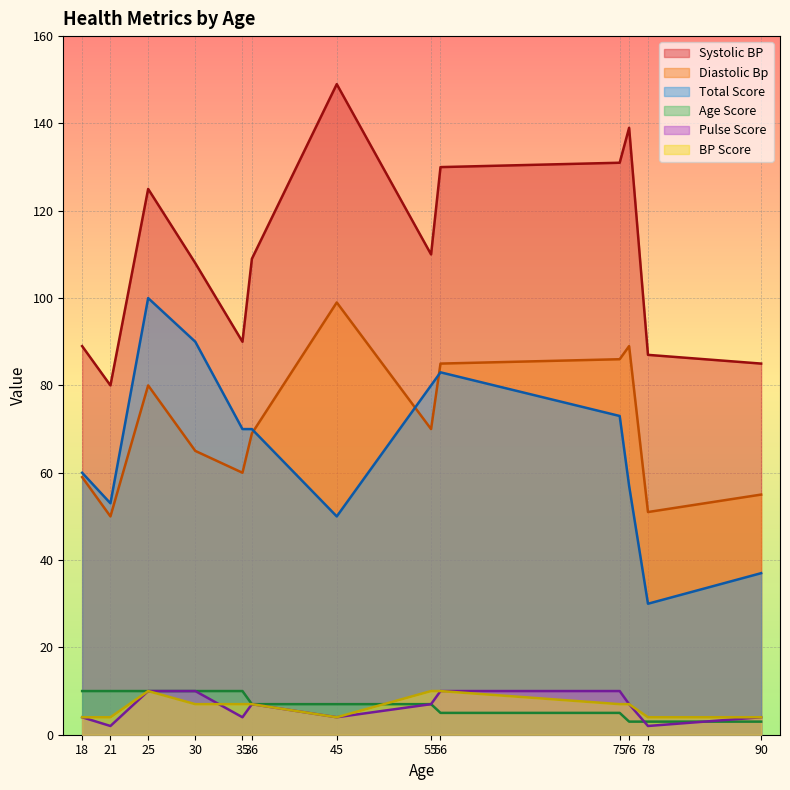

True or false: Systolic BP has more than 1 points higher than both neighbors.

True